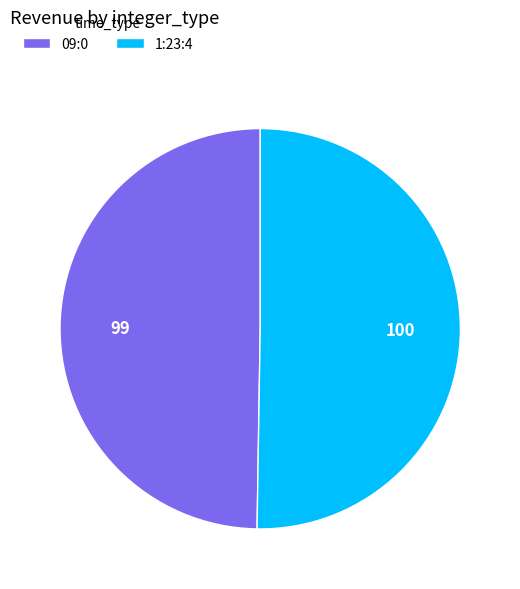

Is it true that 1:23:4 is 50% of the pie?

True